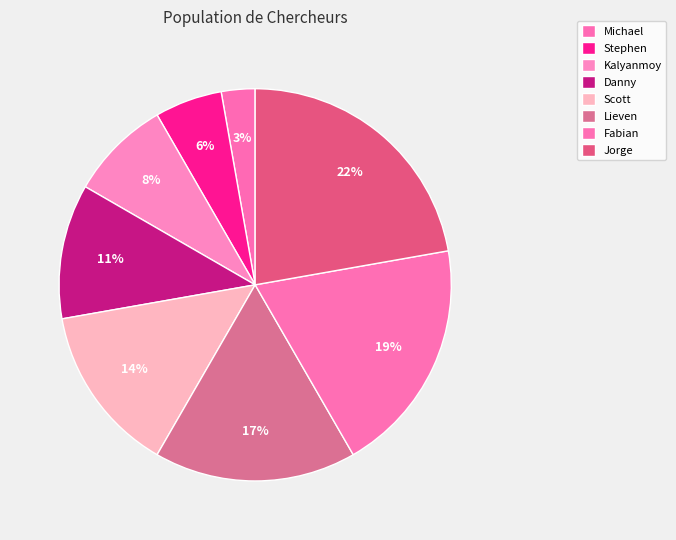

Rank the categories by value from lowest to highest.

Michael, Stephen, Kalyanmoy, Danny, Scott, Lieven, Fabian, Jorge